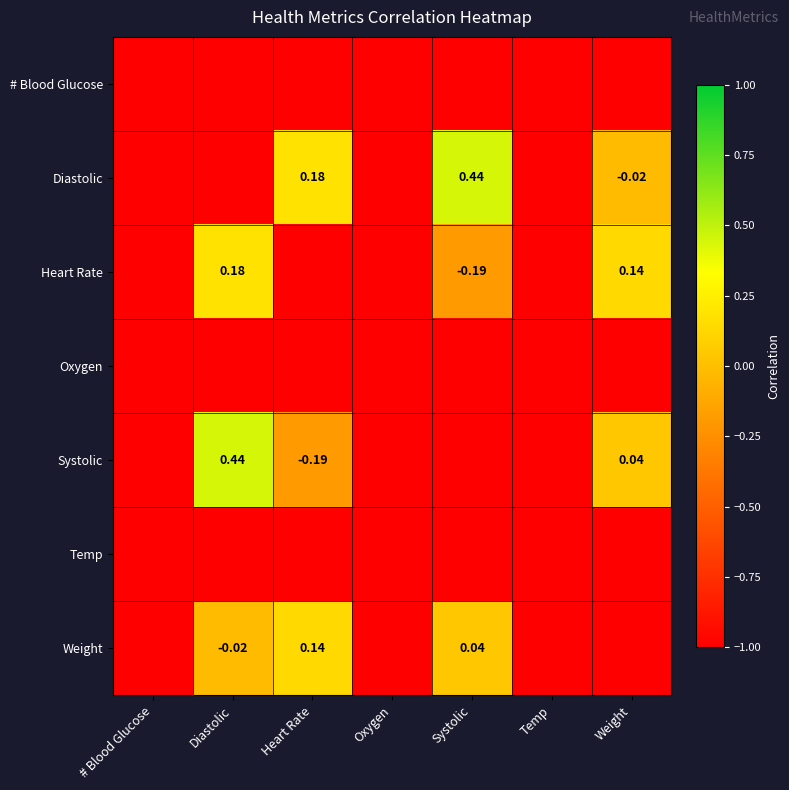

The Diastolic series shows 0.2 at Heart Rate. True or false?

True